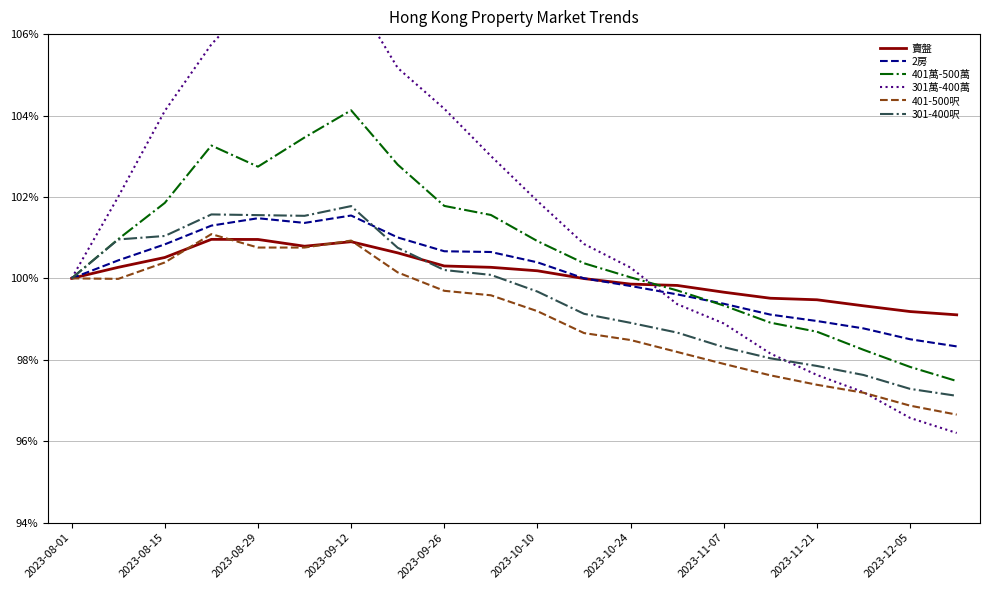

True or false: 401萬-500萬 has a value of 98.7 at 2023-11-21.

True